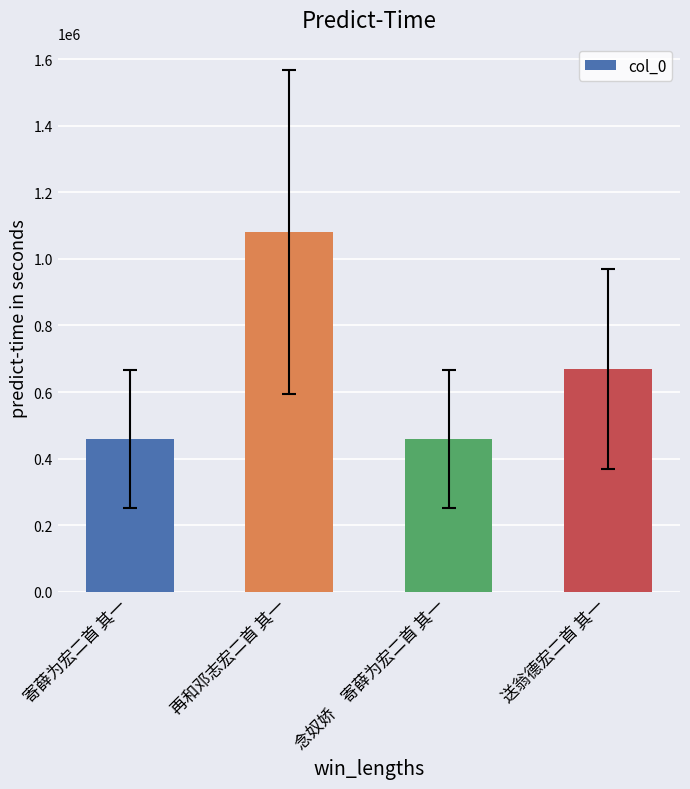

Which has a higher value, 送翁德宏二首 其一 or 再和邓志宏二首 其一?

再和邓志宏二首 其一